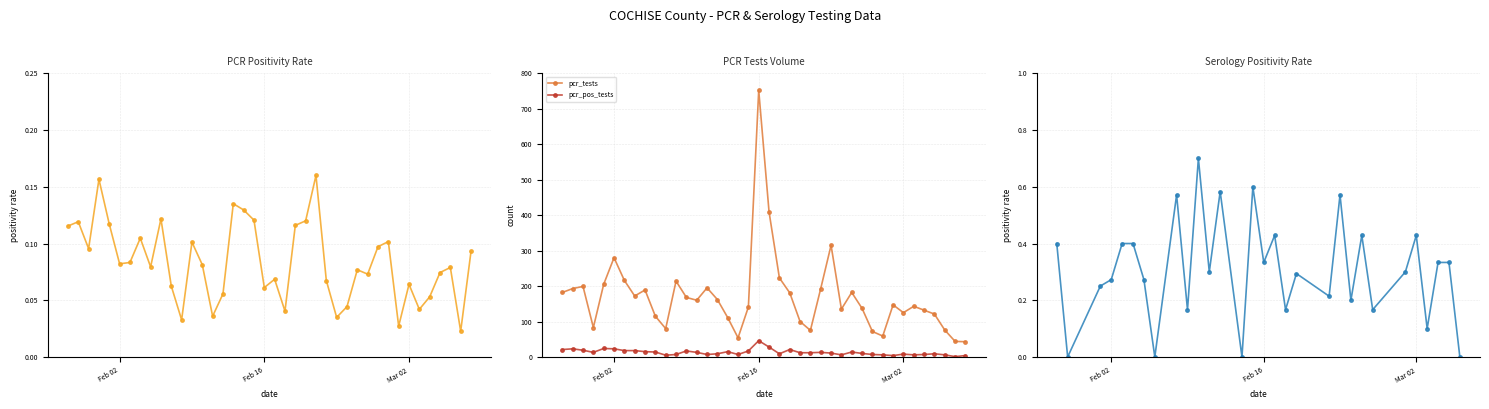

True or false: pcr_tests and pcr_pos_tests cross at least once.

False